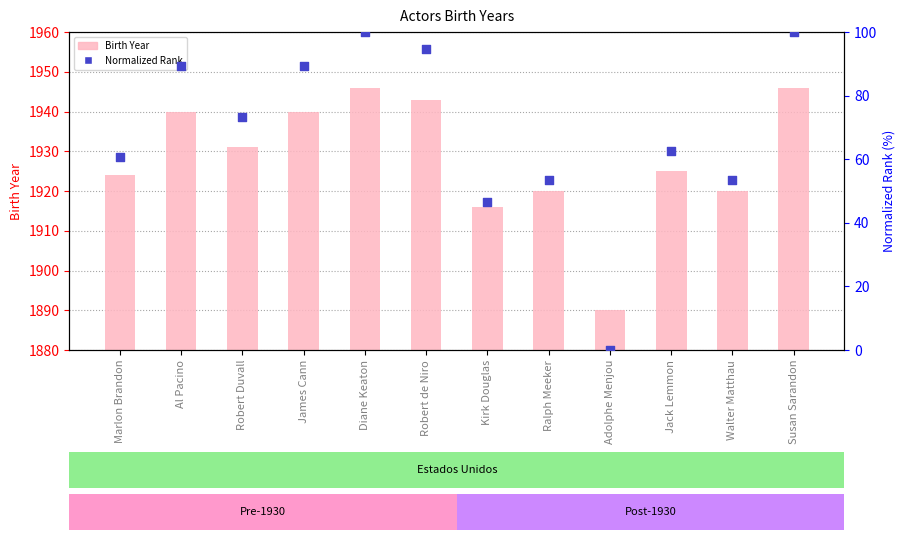

Which series reaches the minimum Y coordinate?

Normalized Rank